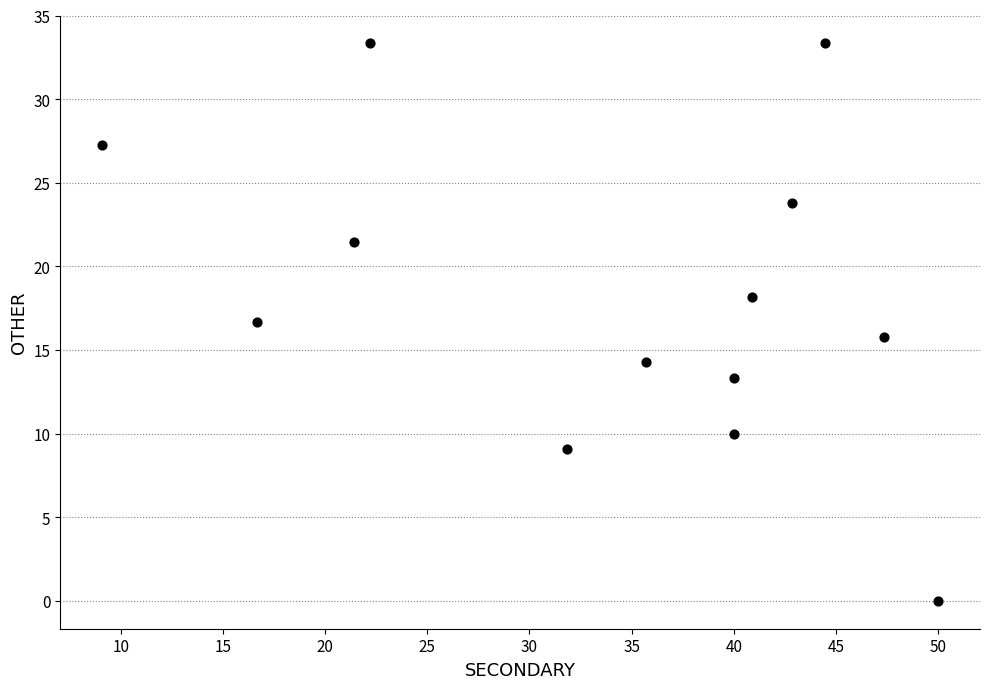

What is the range of X values (max minus min)?

40.9